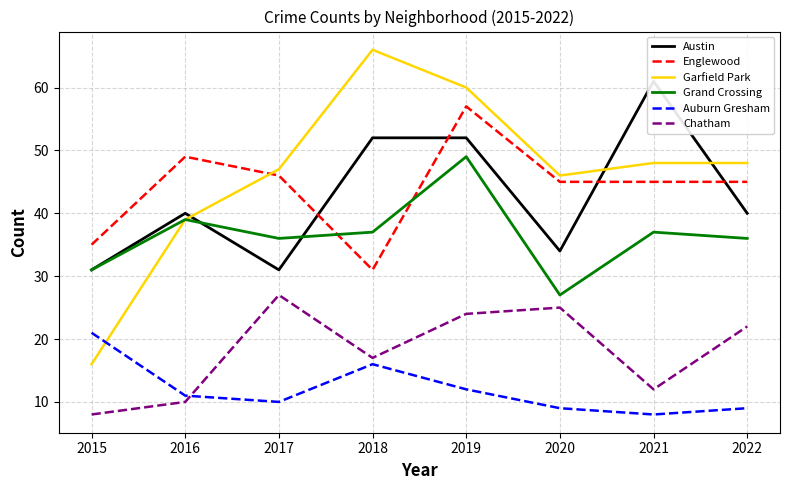

What is the highest value of the Grand Crossing series?

49